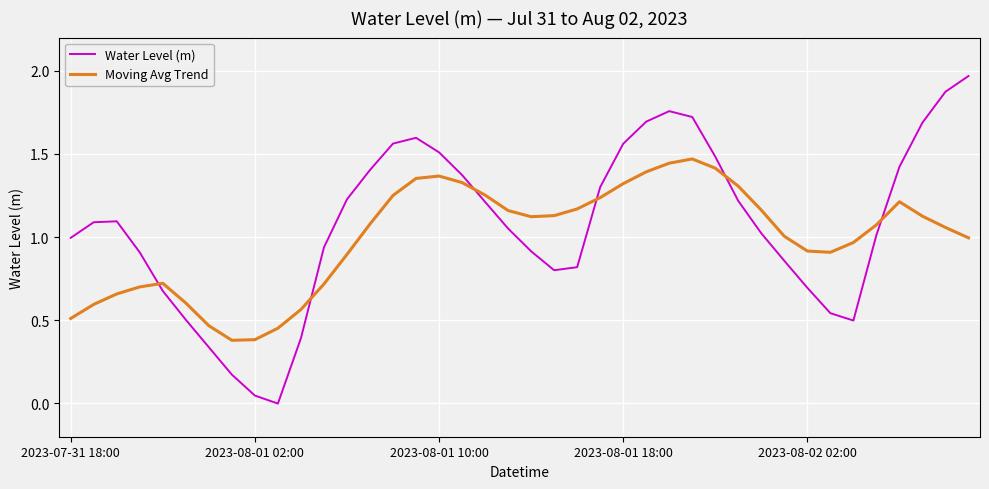

In Water Level (m), how many points are higher than both neighbors (excluding endpoints)?

3